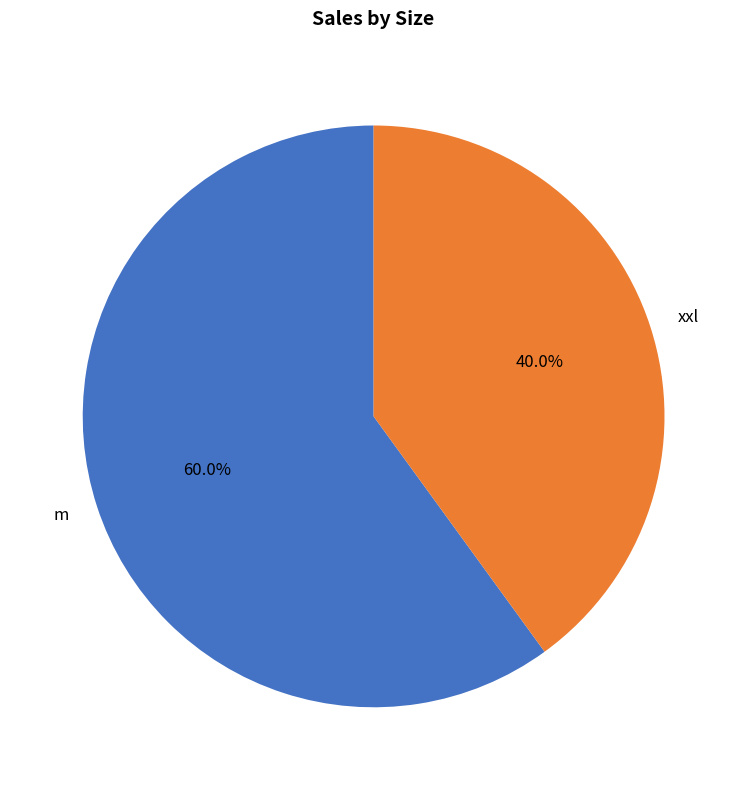

Is there any slice that represents more than half of the pie?

Yes